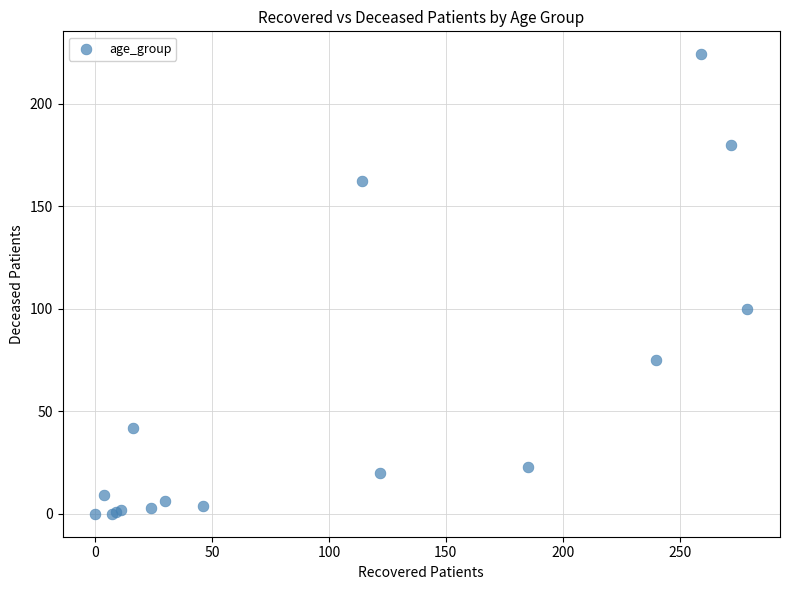

What Y value in the scatter plot is closest to 112?

100